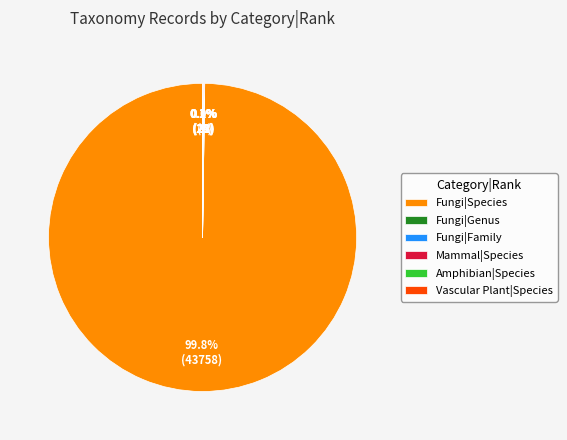

Which category has the biggest portion of the pie?

Fungi|Species